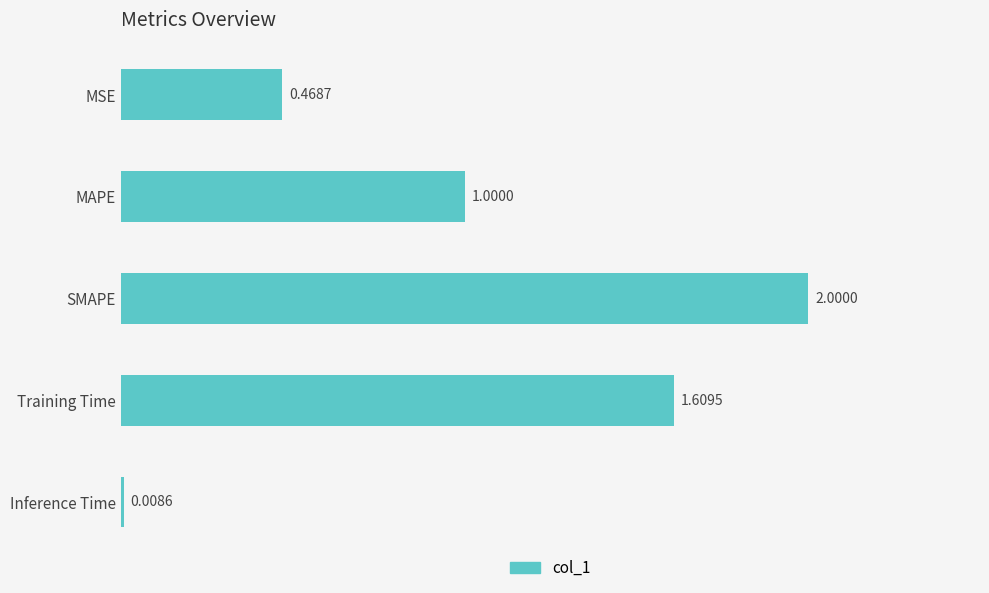

Are the bars horizontal?

Yes